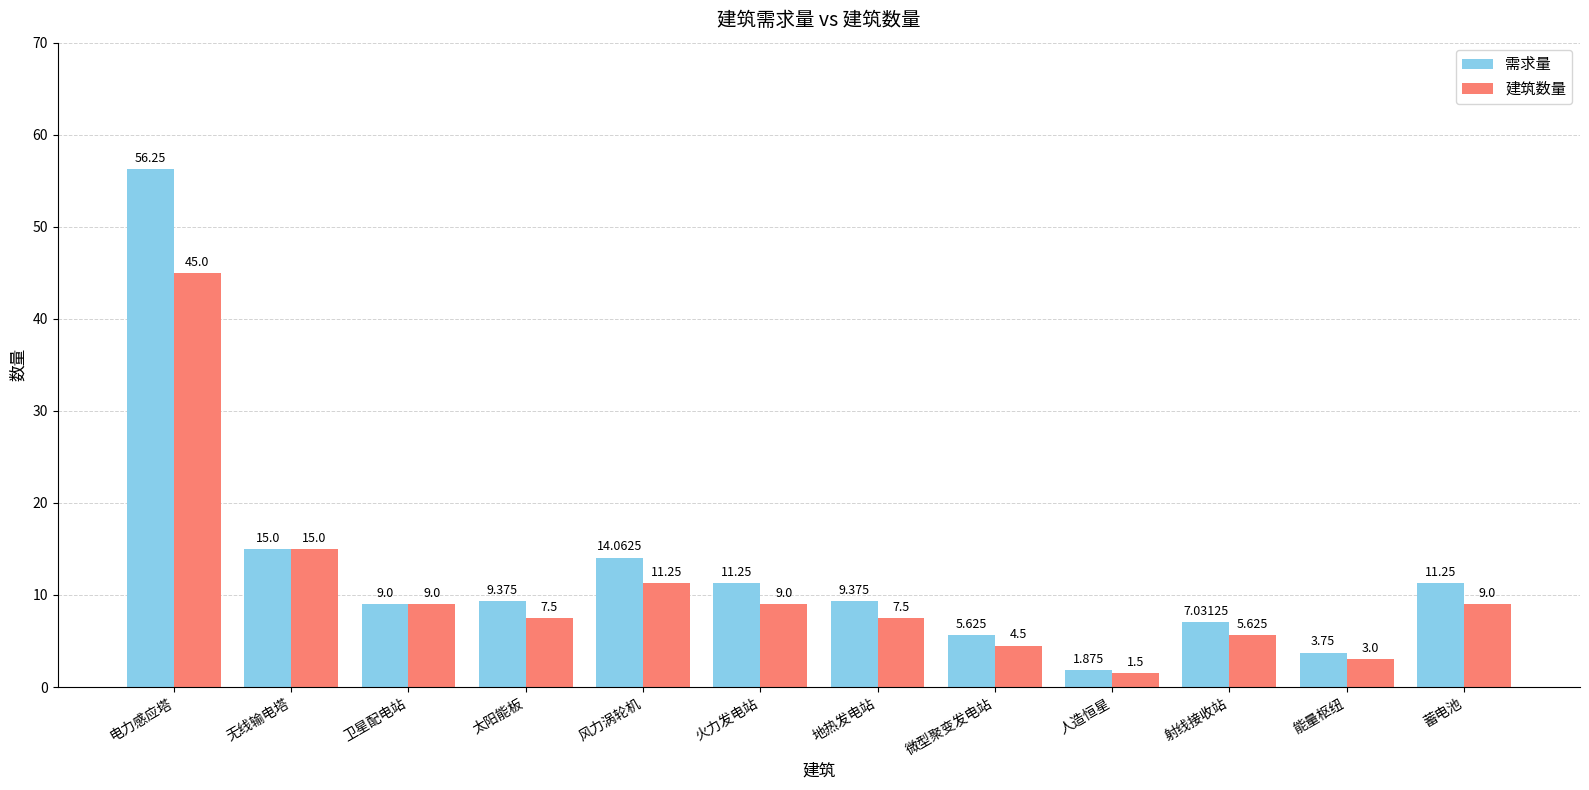

Which series has the widest spread of values?

需求量